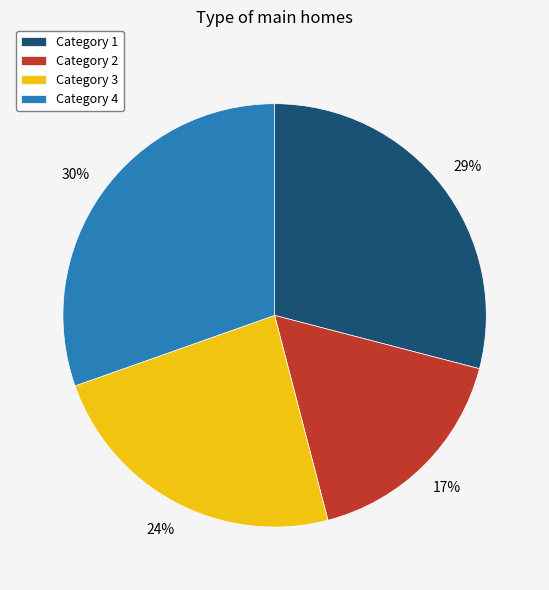

True or false: Category 4 accounts for 19% of the total.

False